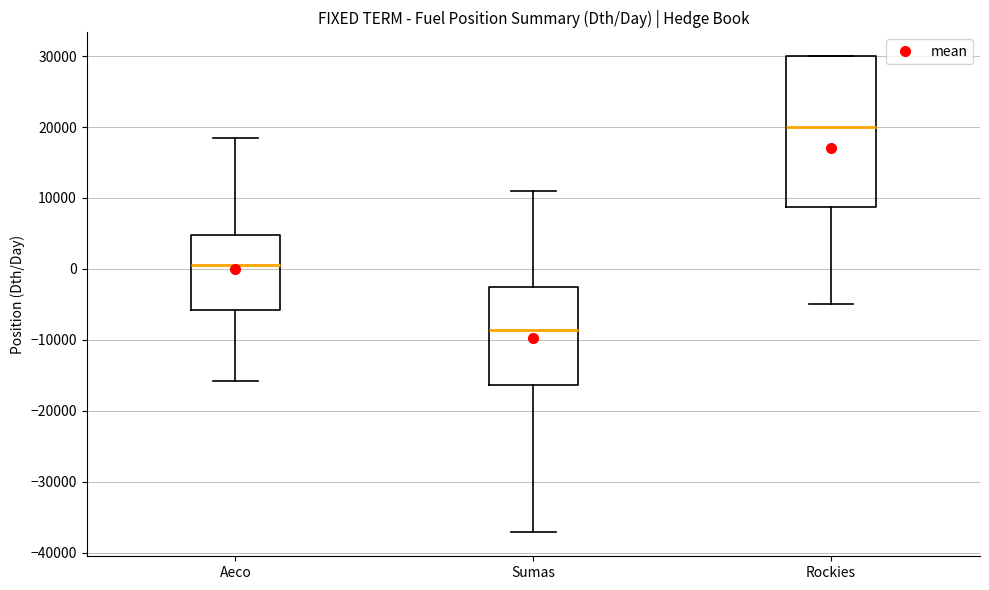

Which box's median line is the lowest?

Sumas